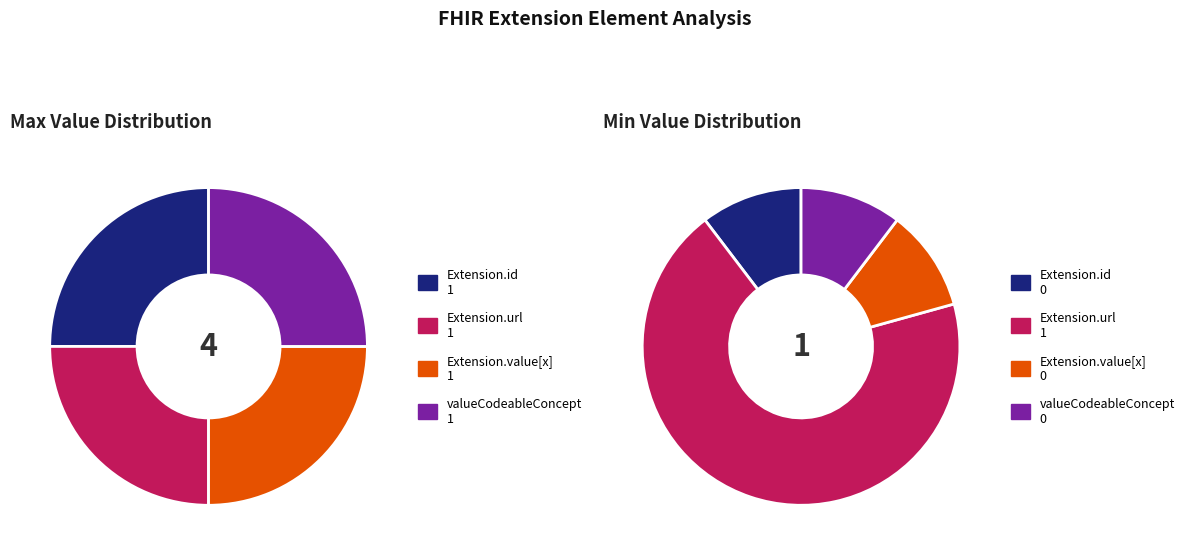

What is the largest slice in the pie chart?

Extension.url